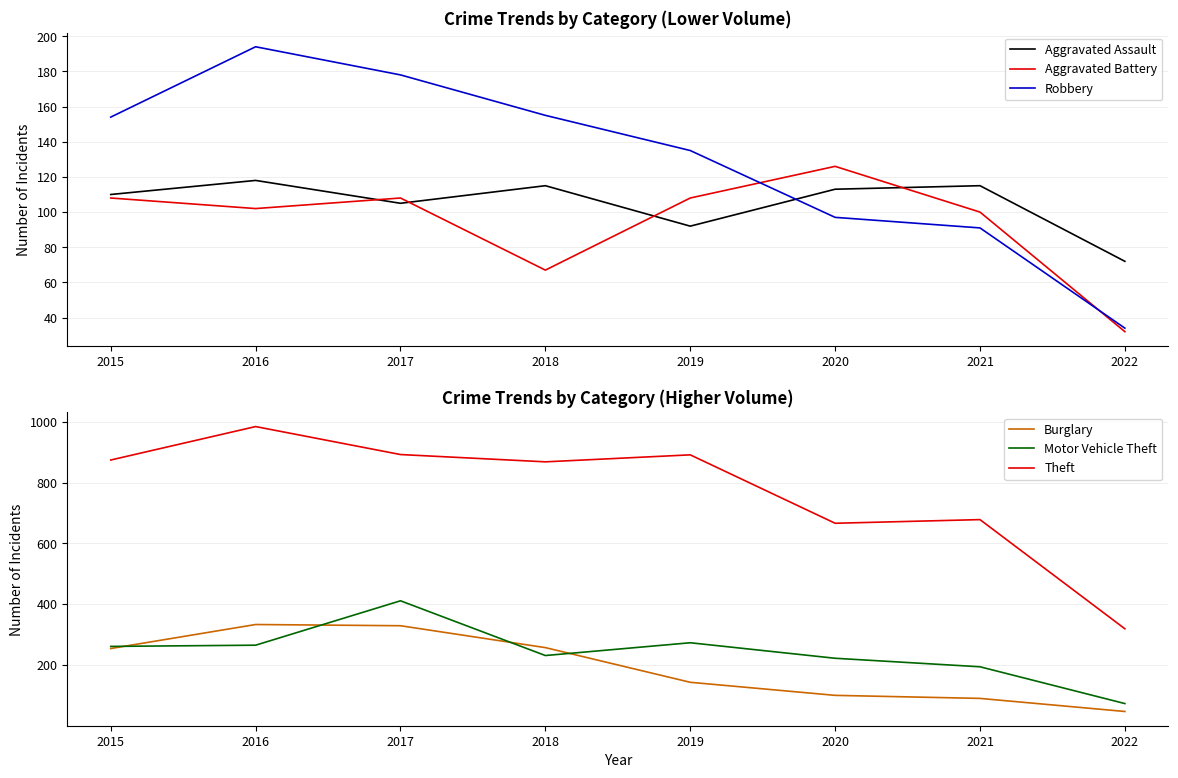

What is the spread (max minus min) of values at 2020?

569